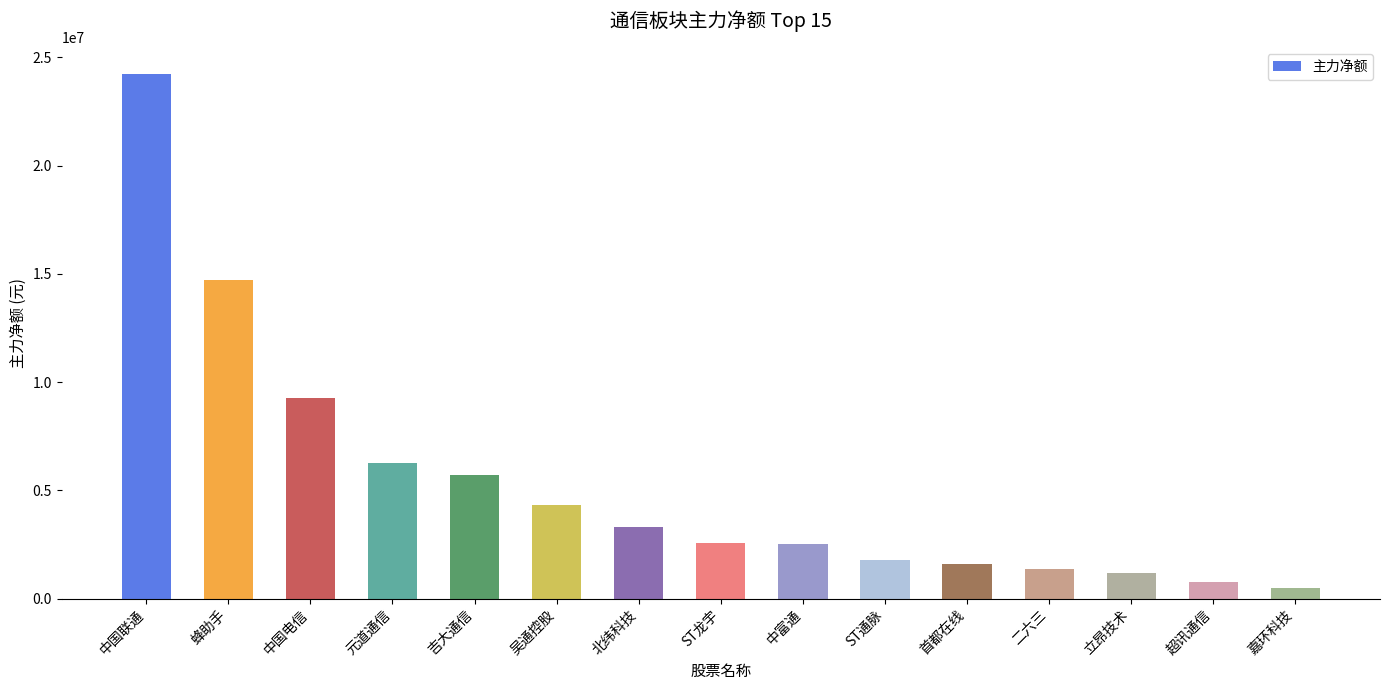

What is the sum of the values at 二六三 and 中国联通?

25631628